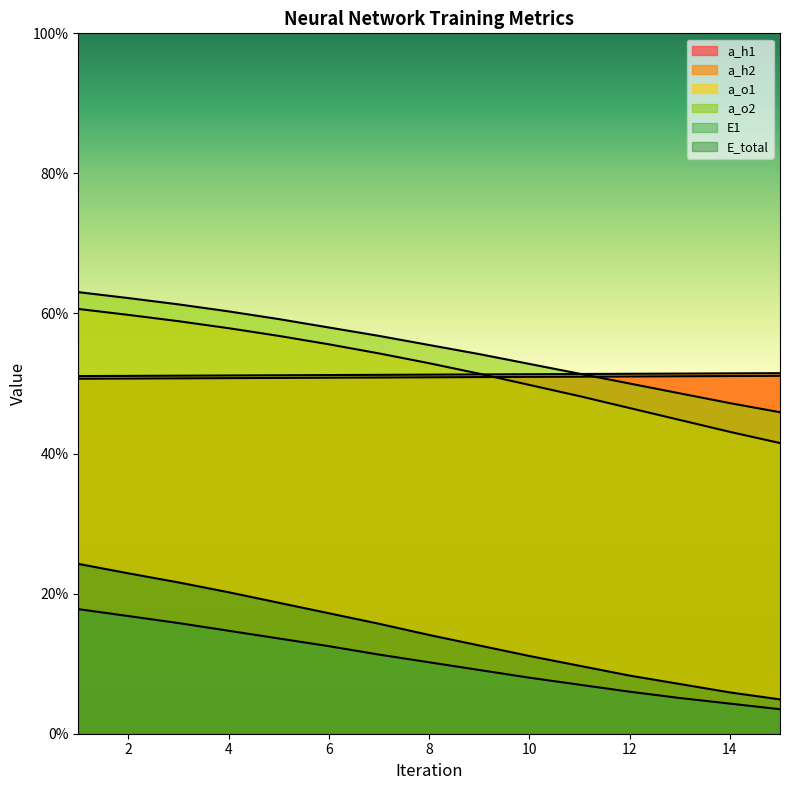

True or false: a_h2 has a value of 0.2 at 14.

False